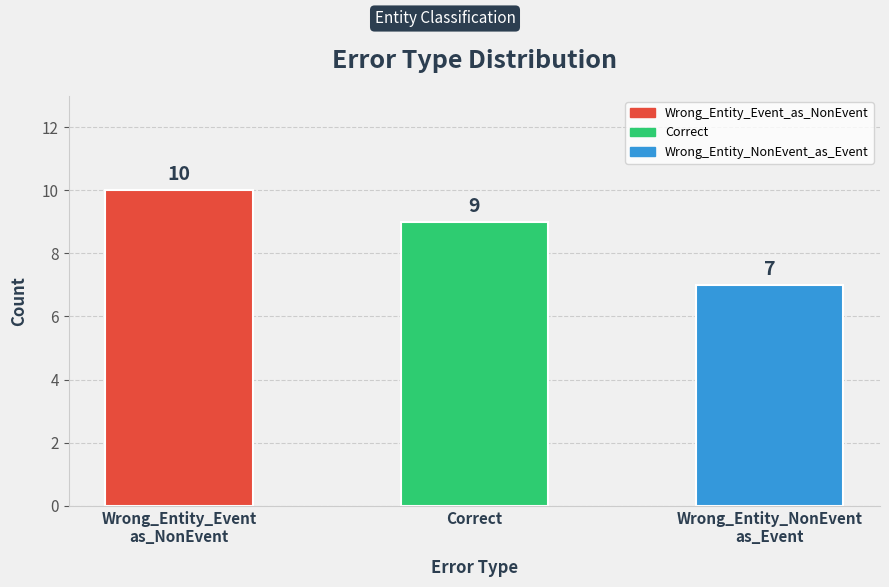

Count the values in the range 7 to 10.

3